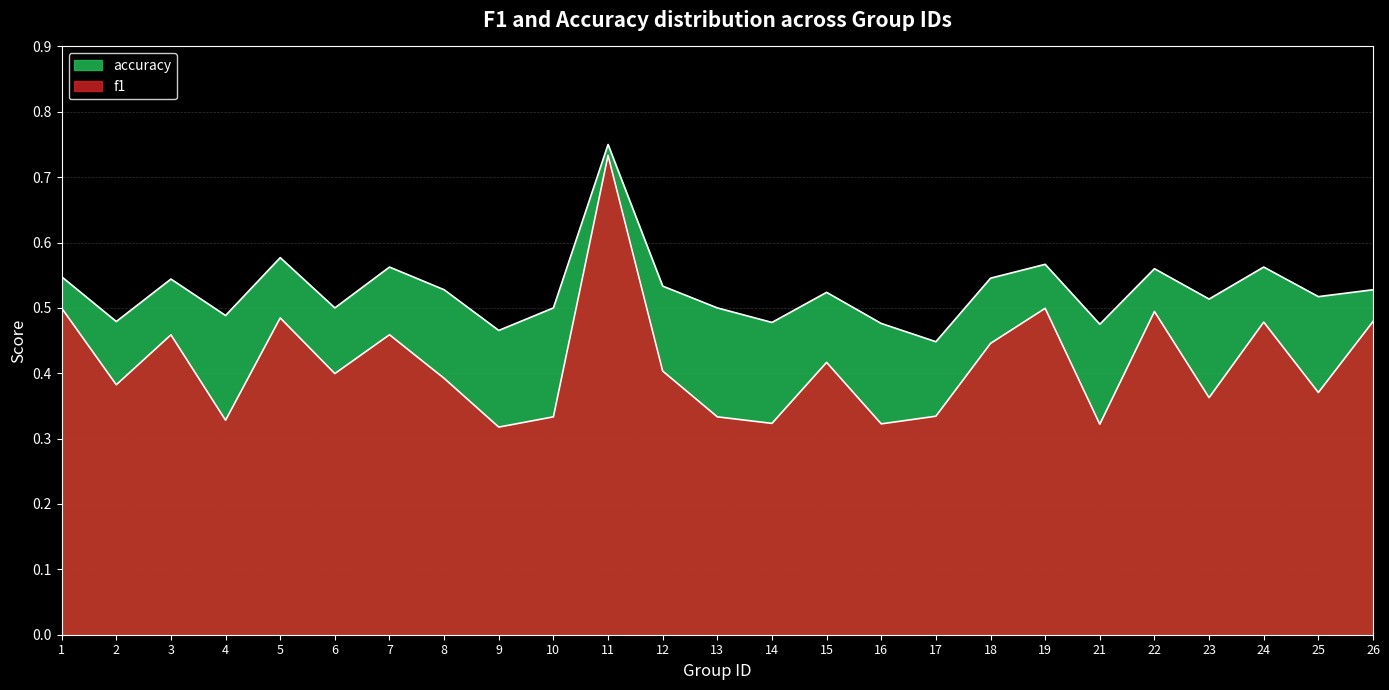

Does the chart display data point markers on the line(s)?

No